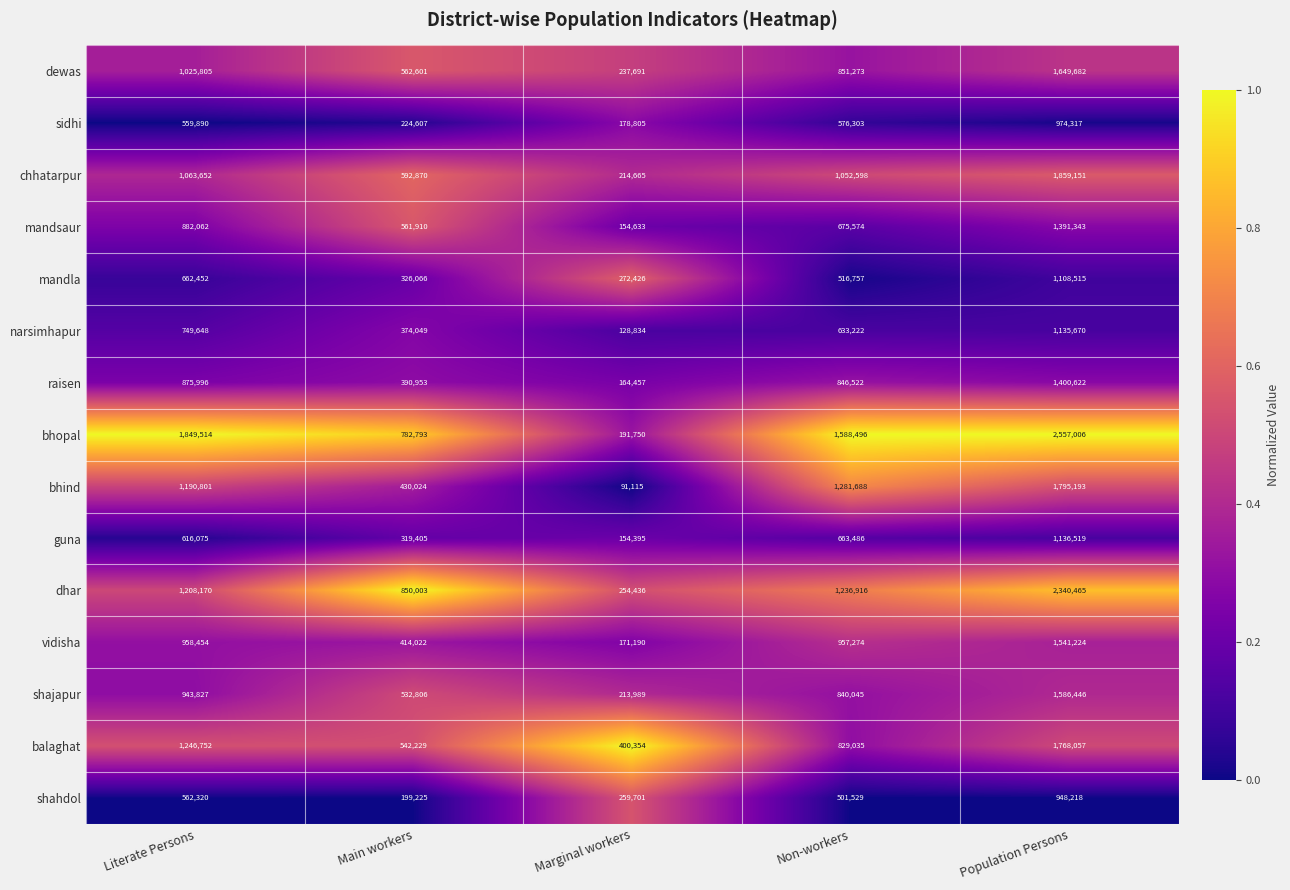

Rank the series at Non-workers from highest to lowest value.

bhopal, bhind, dhar, chhatarpur, vidisha, dewas, raisen, shajapur, balaghat, mandsaur, guna, narsimhapur, sidhi, mandla, shahdol